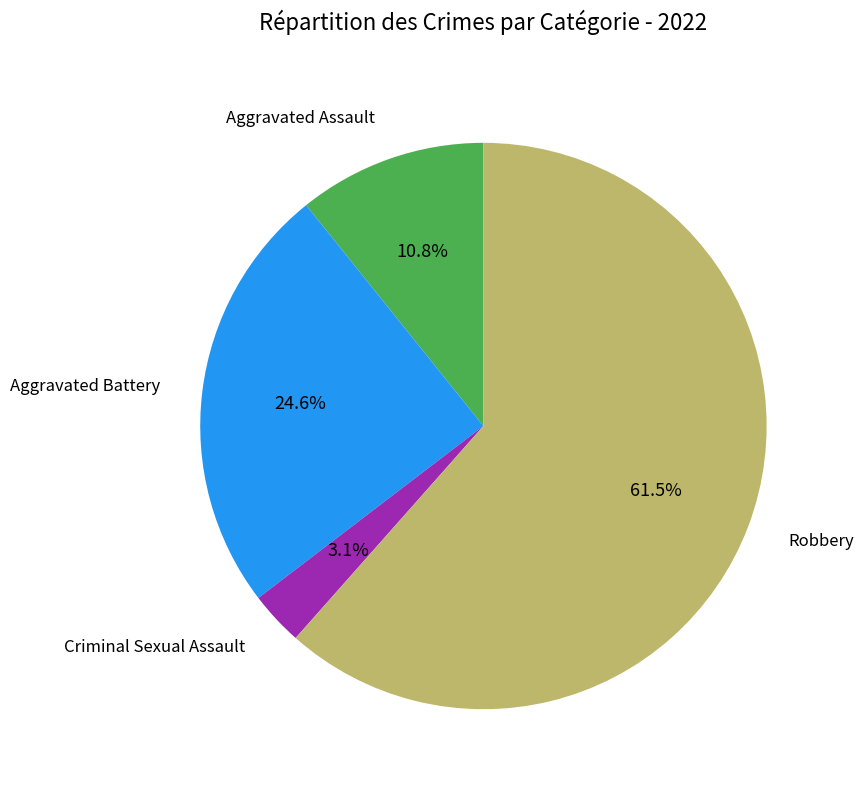

Does any single category account for the majority?

Yes